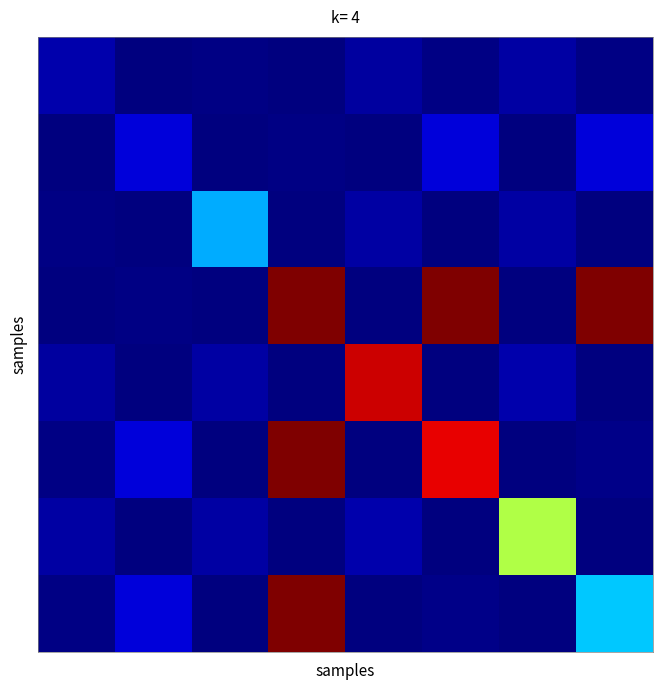

At how many categories does at least one series exceed 39?

6